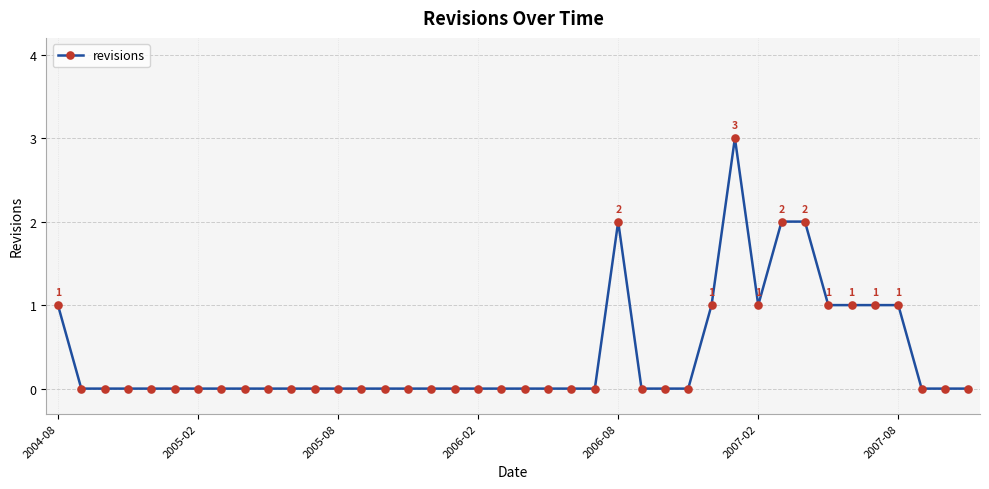

What is the greatest value displayed?

3